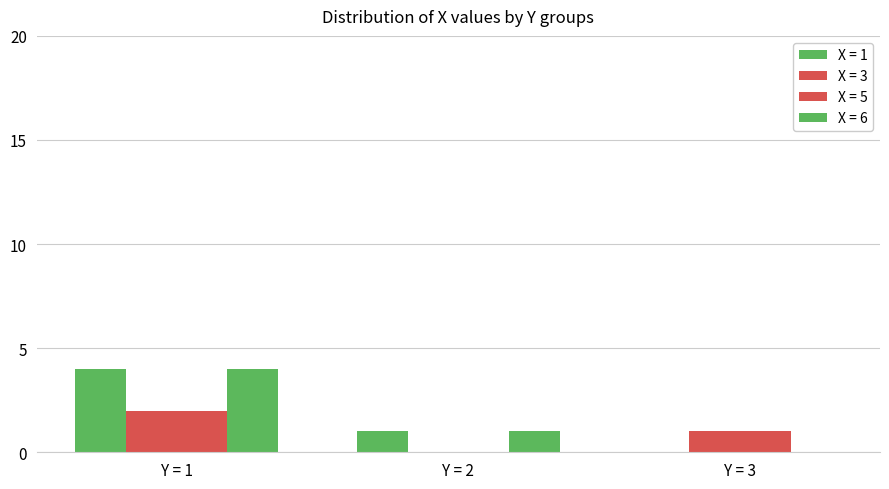

How many groups of bars are there?

3